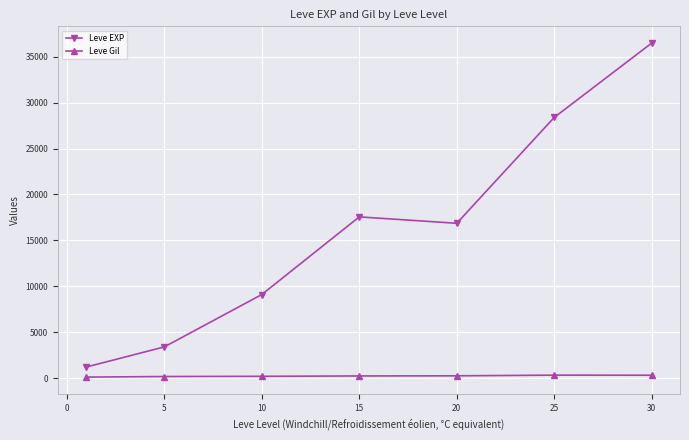

Which series has the largest total across all categories?

Leve EXP